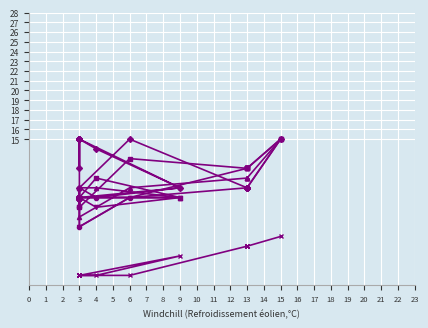

What is the value of the w3 point at the 5th from the left?

9